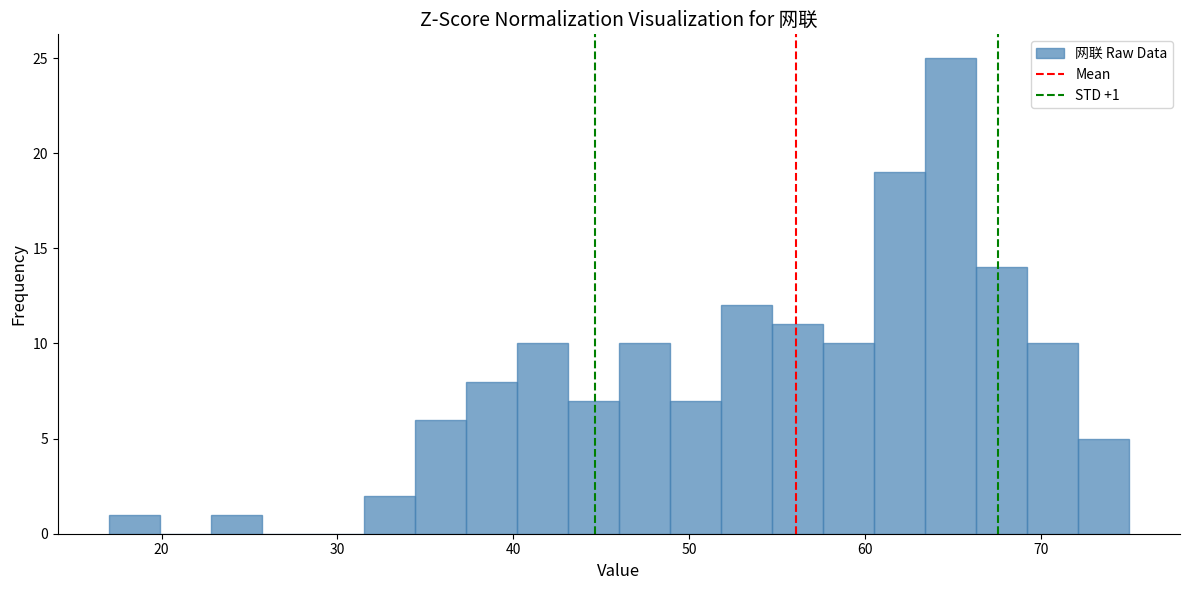

Read against the x-axis, roughly where is the centre of the tallest bar?

65